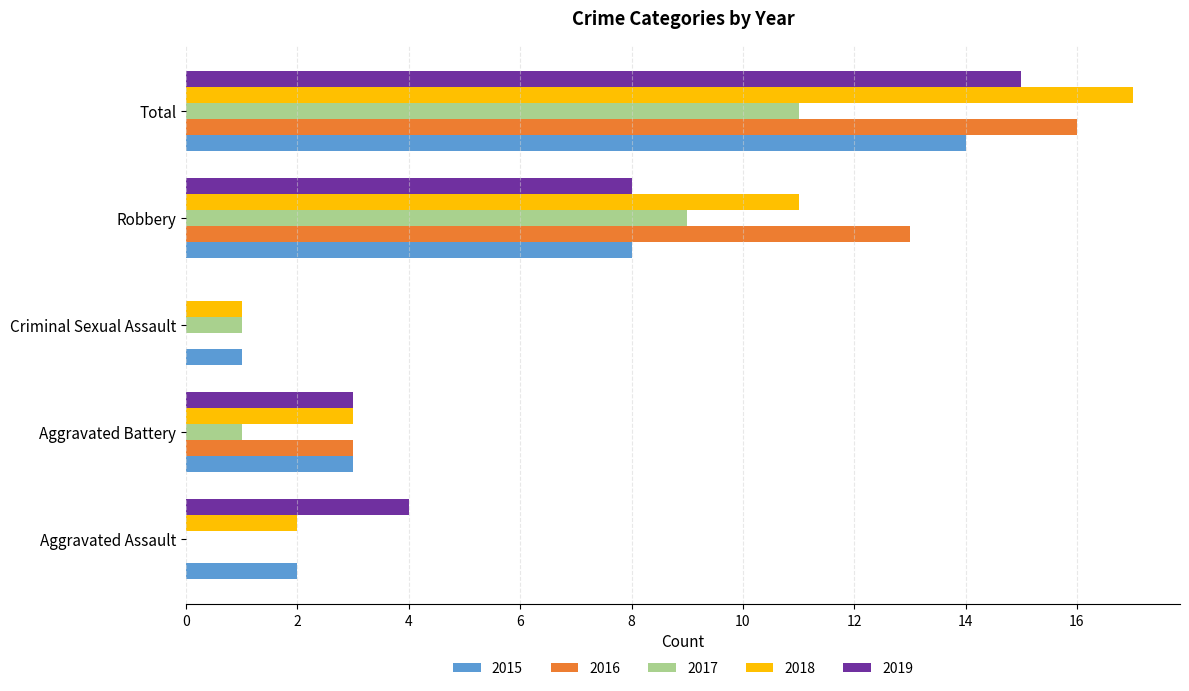

What is the sum of all 2018 values?

34